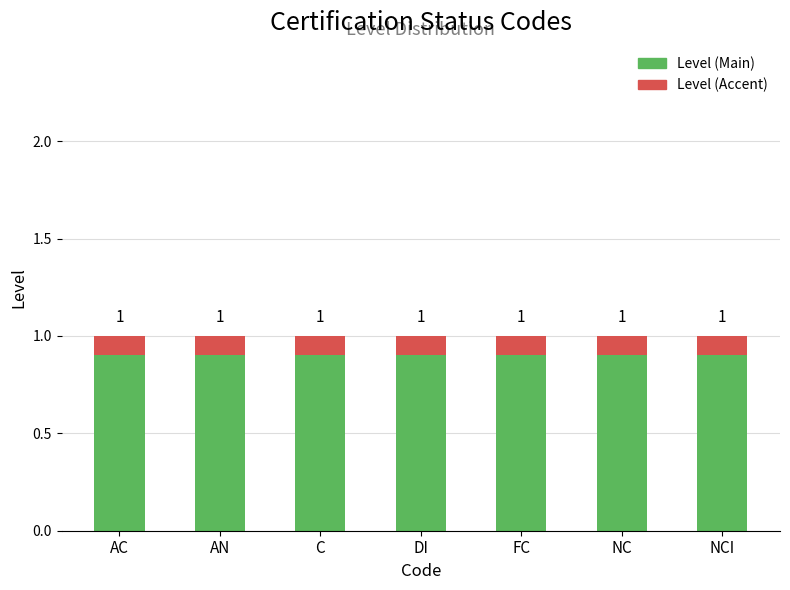

Which series has the widest spread of values?

Level (Main)